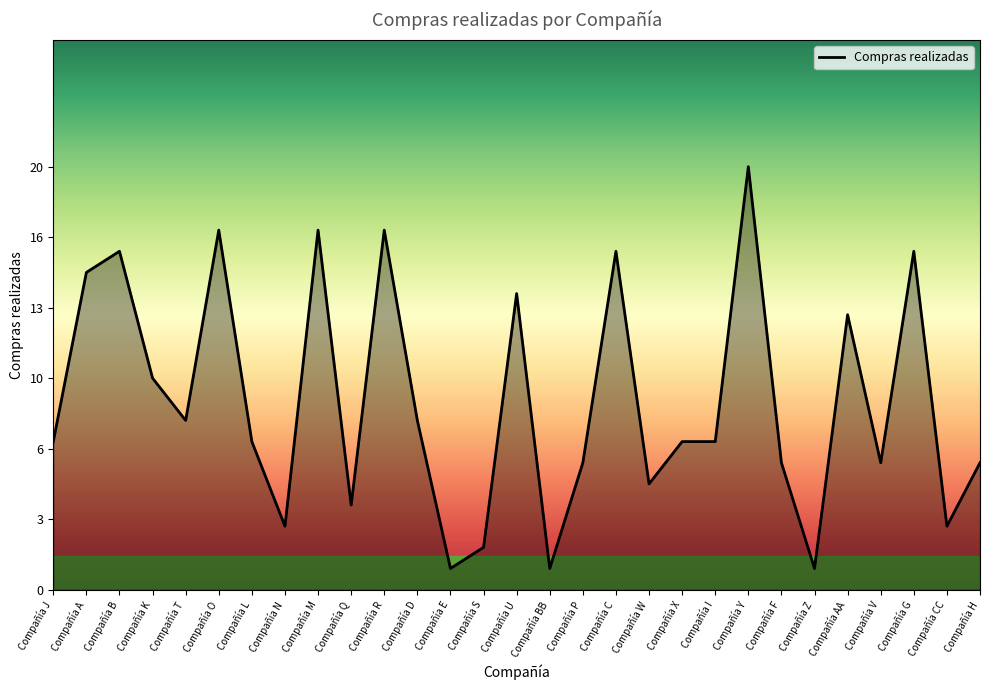

Reading right to left, what are all the values shown in this chart?

Compañía H=6	Compañía CC=3	Compañía G=16	Compañía V=6	Compañía AA=13	Compañía Z=1	Compañía F=6	Compañía Y=20	Compañía I=7	Compañía X=7	Compañía W=5	Compañía C=16	Compañía P=6	Compañía BB=1	Compañía U=14	Compañía S=2	Compañía E=1	Compañía D=8	Compañía R=17	Compañía Q=4	Compañía M=17	Compañía N=3	Compañía L=7	Compañía O=17	Compañía T=8	Compañía K=10	Compañía B=16	Compañía A=15	Compañía J=7